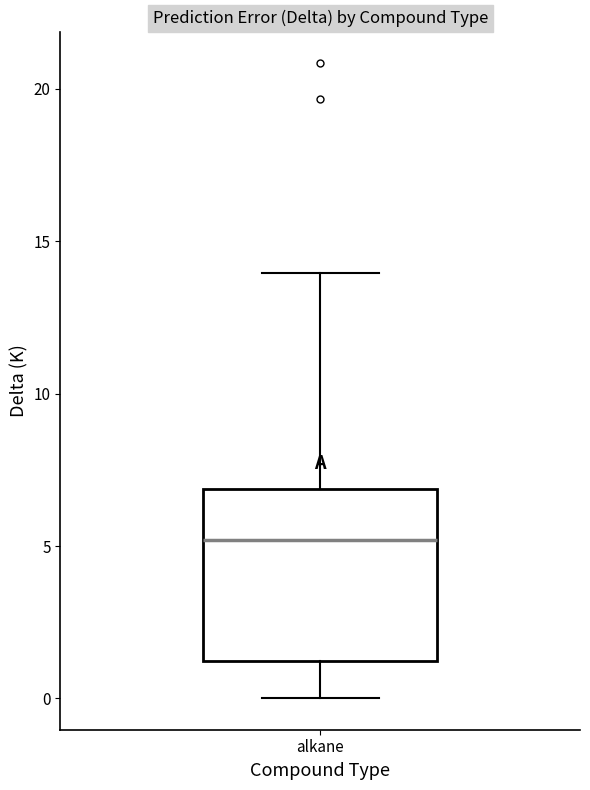

Transcribe this box plot: give where the median line is, the range the box spans, and where the two whiskers end, as read against the y-axis. The values are not printed on the chart, so give them approximately, as read against the axis.

median 5, box 1 to 7, whiskers 0 to 14